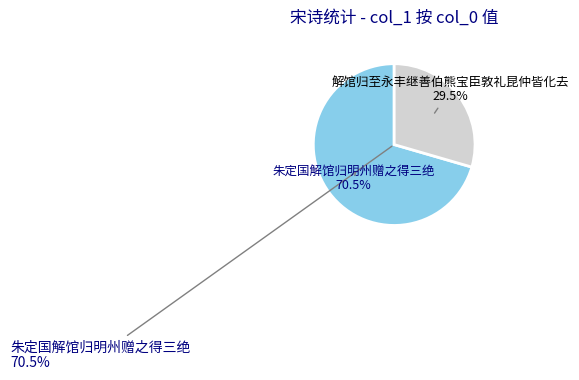

To the nearest percent, what percentage of the pie is 解馆归至永丰继善伯熊宝臣敦礼昆仲皆化去?

29%